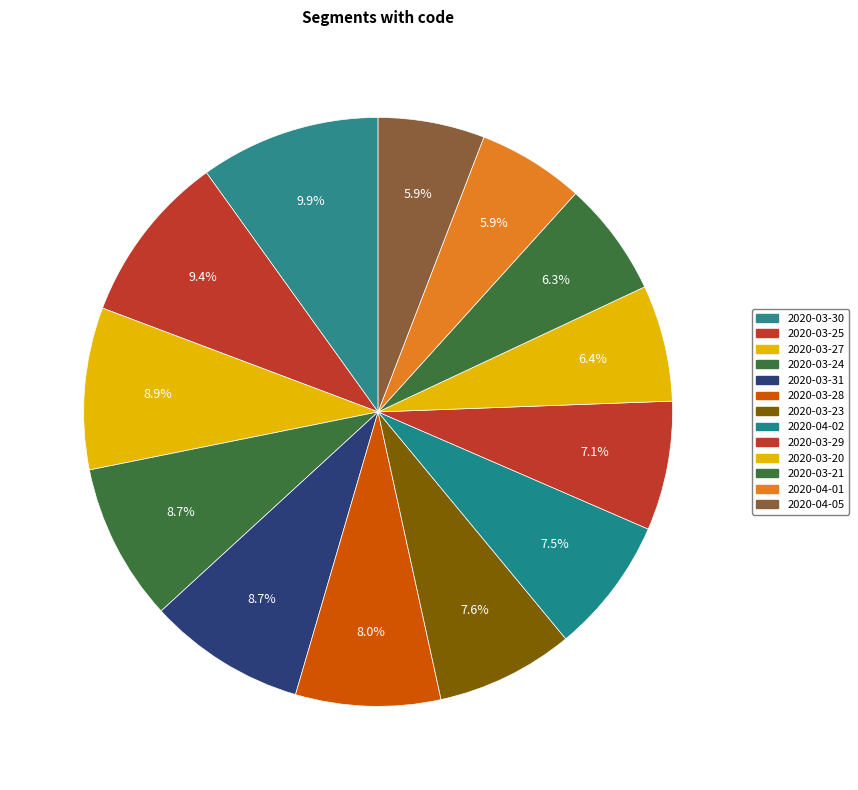

Count the number of slices in the pie.

13